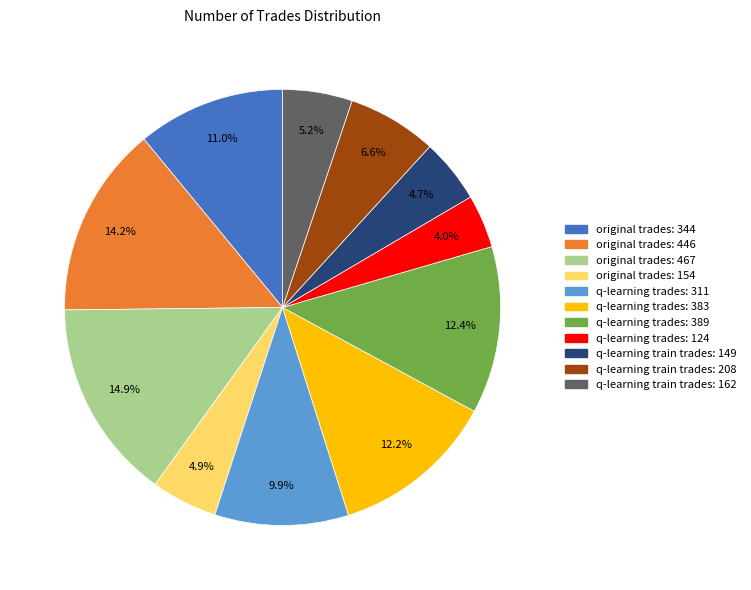

Does any single category account for the majority?

No